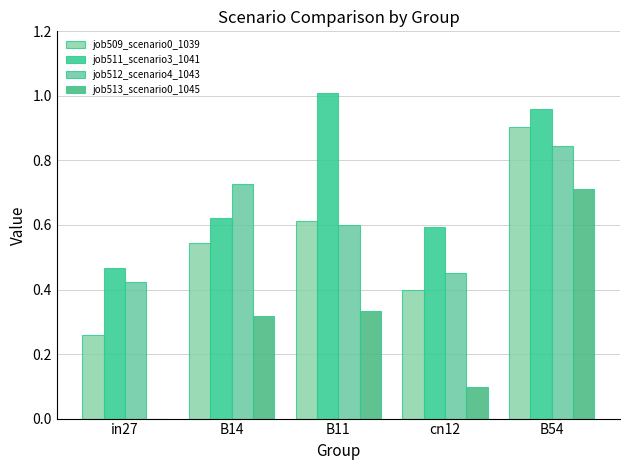

What is the approximate value of job511_scenario3_1041 at B14?

0.6